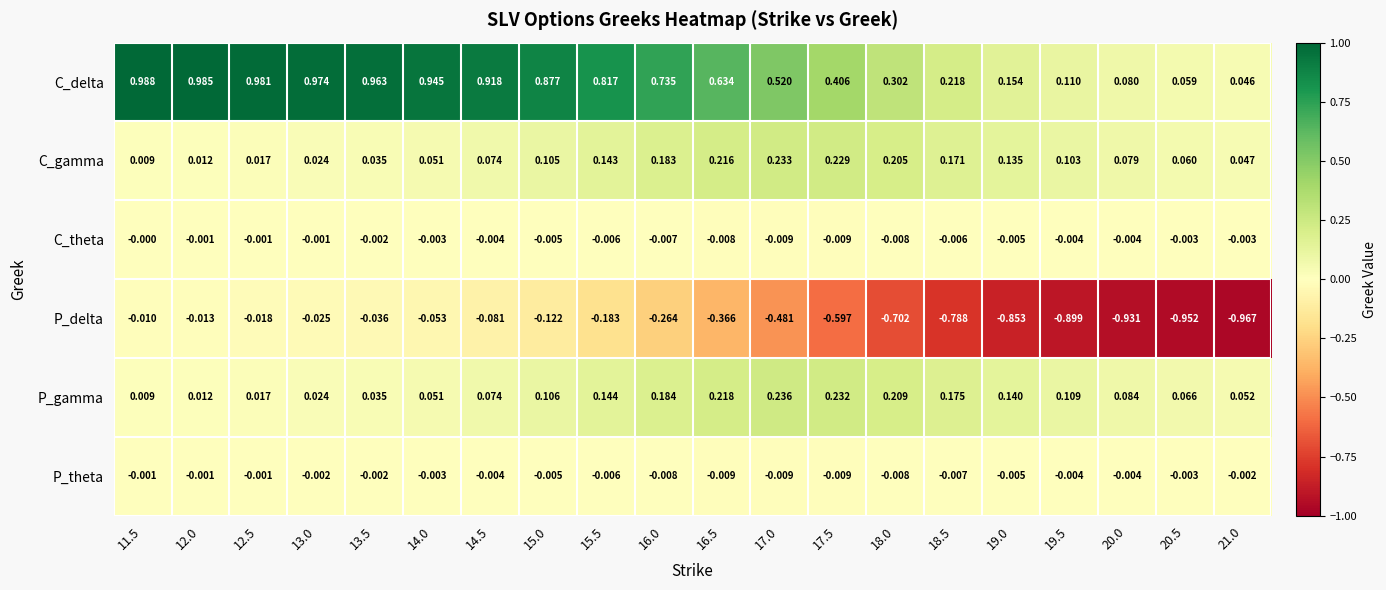

Which series has the largest range (max minus min)?

P_delta